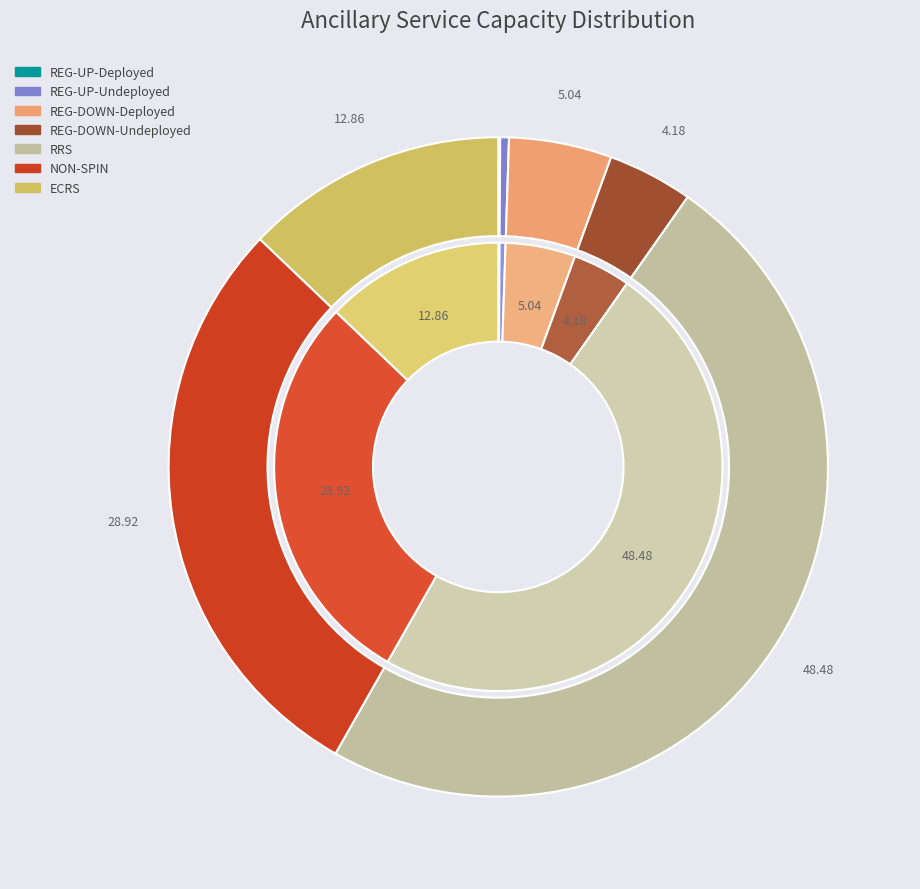

Is it true that NON-SPIN is 29% of the pie?

True